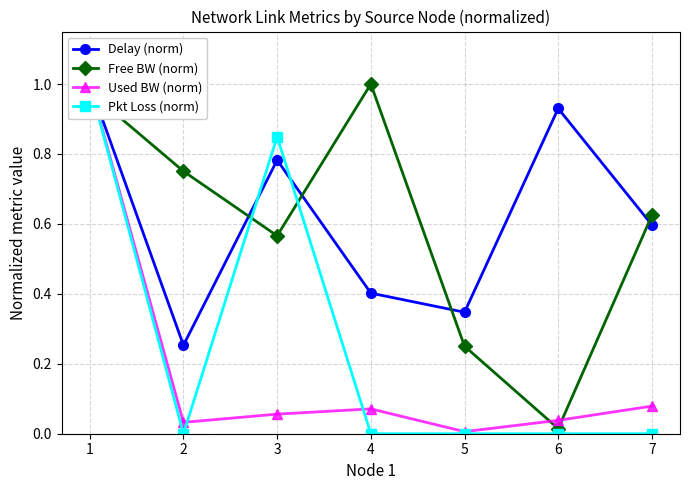

What is the sum of all Pkt Loss (norm) values?

1.8